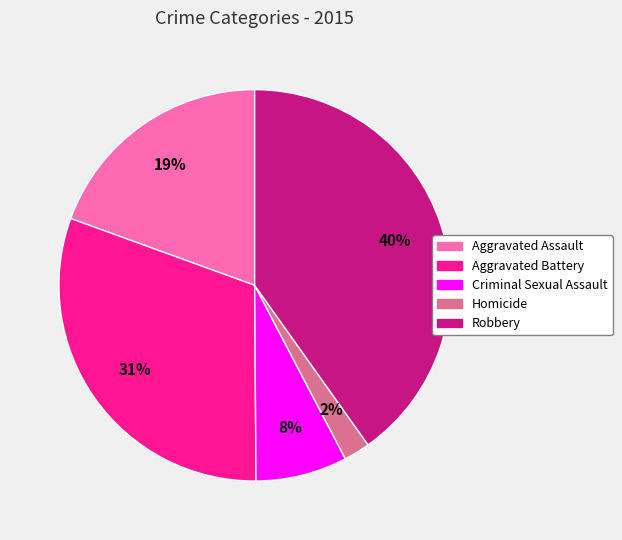

Is it true that Robbery is 32% of the pie?

False